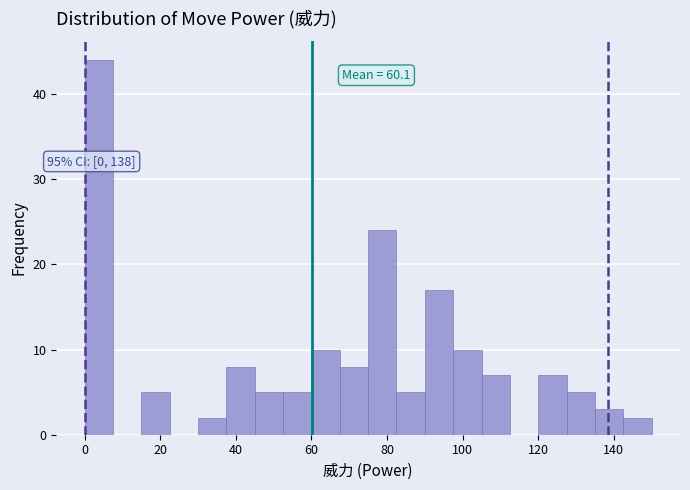

Around what value on the x-axis is the tallest bar? Give the approximate position of its centre, as read against the axis.

4